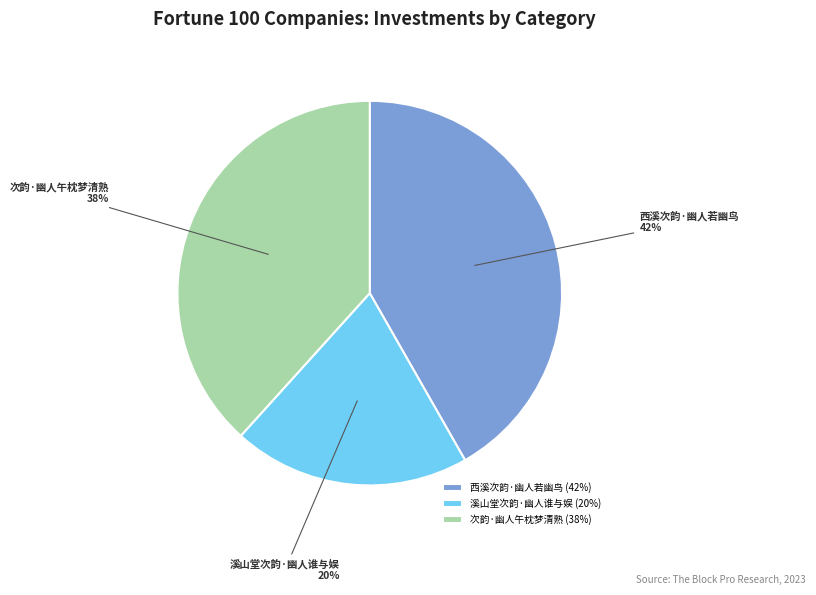

To the nearest percent, what is the combined percentage of 西溪次韵·幽人若幽鸟 and 溪山堂次韵·幽人谁与娱?

62%